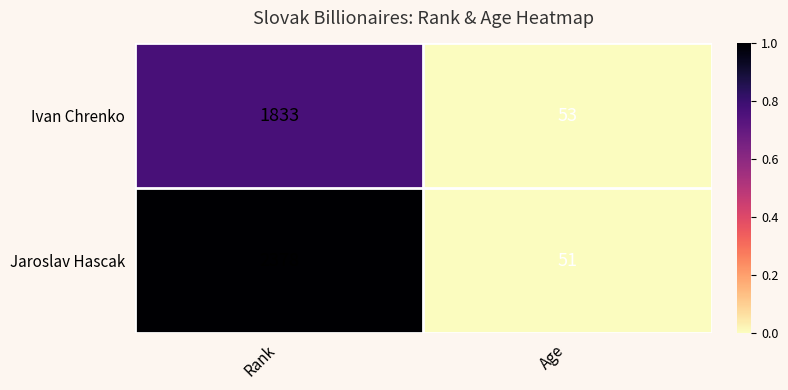

What is the difference between the highest and lowest values at Rank?

545